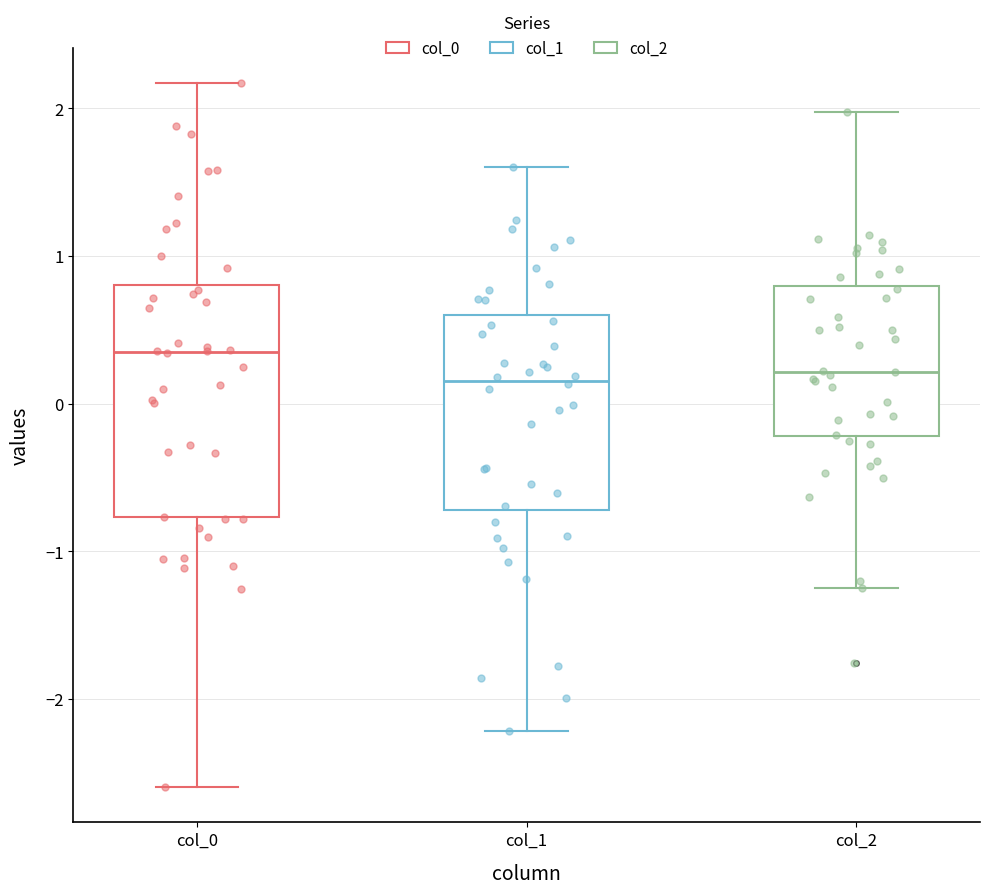

Reading left to right, transcribe this box plot: for each box, give where its median line is, the range the box spans, and where its two whiskers end, as read against the y-axis. The values are not printed on the chart, so give them approximately, as read against the axis.

col_0: median 0.3, box -0.8 to 0.8, whiskers -2.6 to 2.2
col_1: median 0.2, box -0.7 to 0.6, whiskers -2.2 to 1.6
col_2: median 0.2, box -0.2 to 0.8, whiskers -1.3 to 2.0